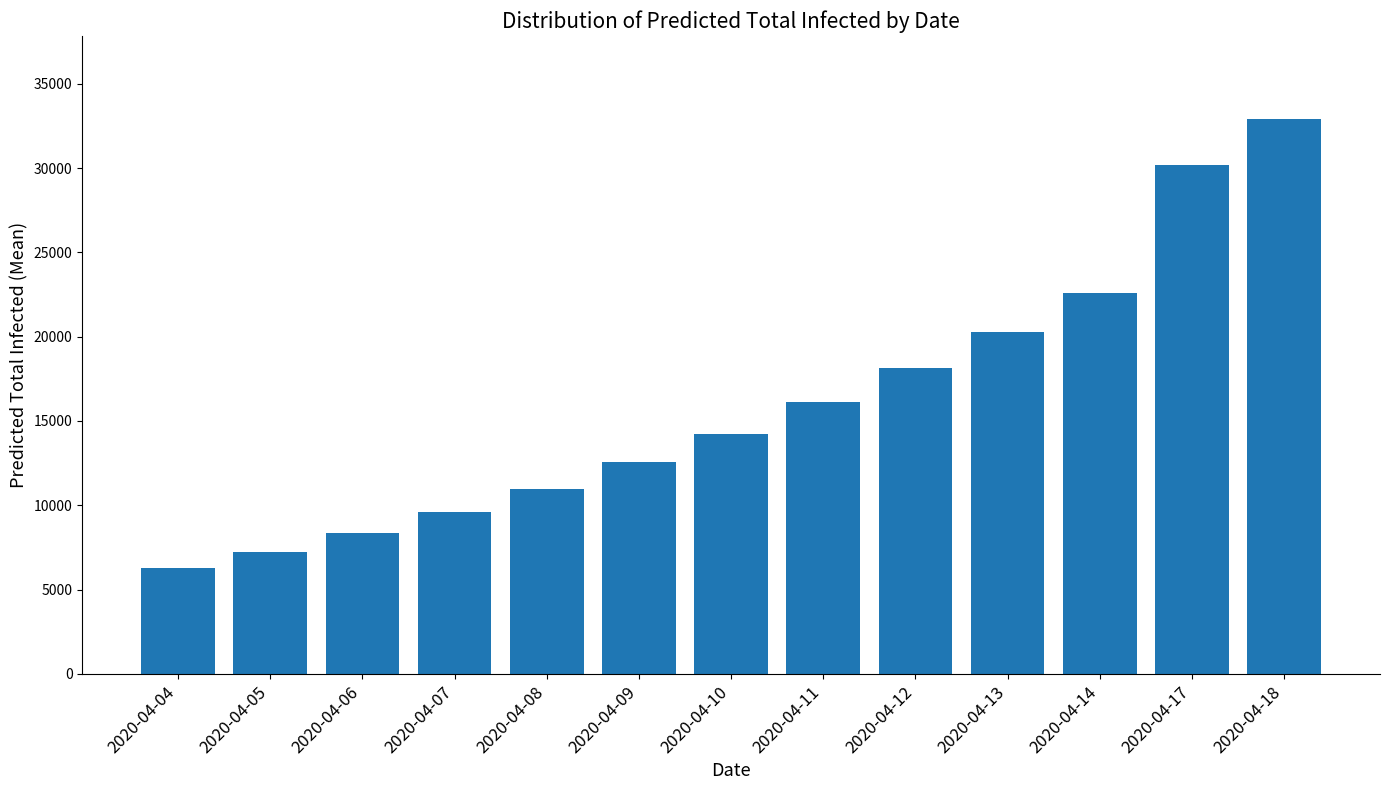

List the labels in order of value, largest first.

2020-04-18, 2020-04-17, 2020-04-14, 2020-04-13, 2020-04-12, 2020-04-11, 2020-04-10, 2020-04-09, 2020-04-08, 2020-04-07, 2020-04-06, 2020-04-05, 2020-04-04